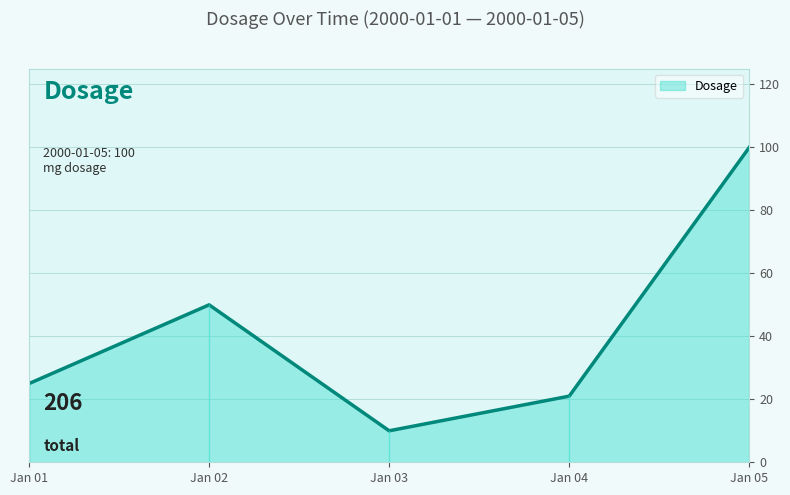

At which label is the value closest to 55?

Jan 02